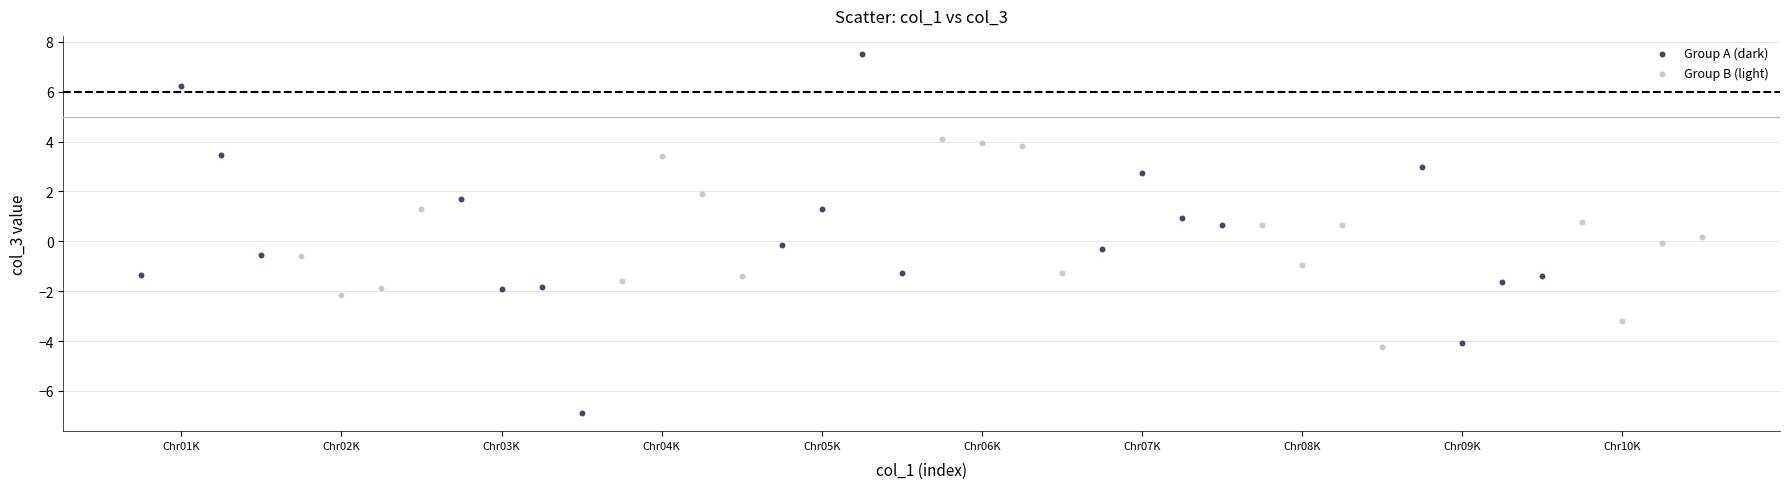

Which series has the largest Y range (max minus min)?

Group A (dark)